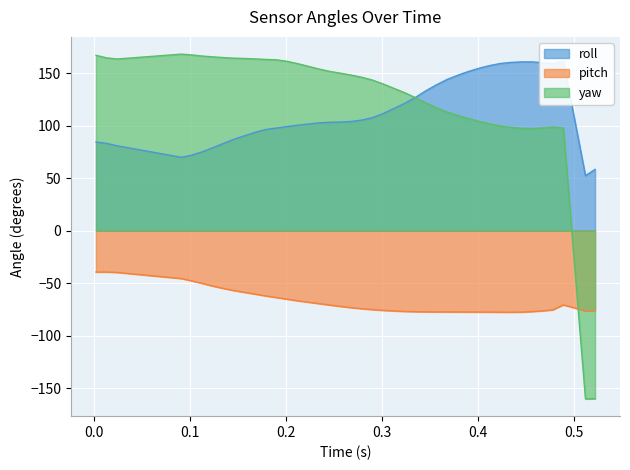

Which series ends up on top after the final intersection of pitch and yaw?

pitch